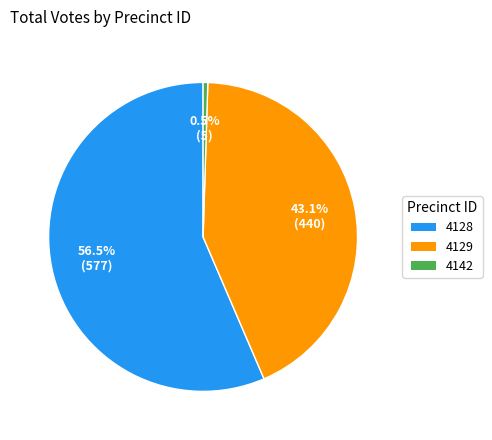

How many segments does this pie chart have?

3